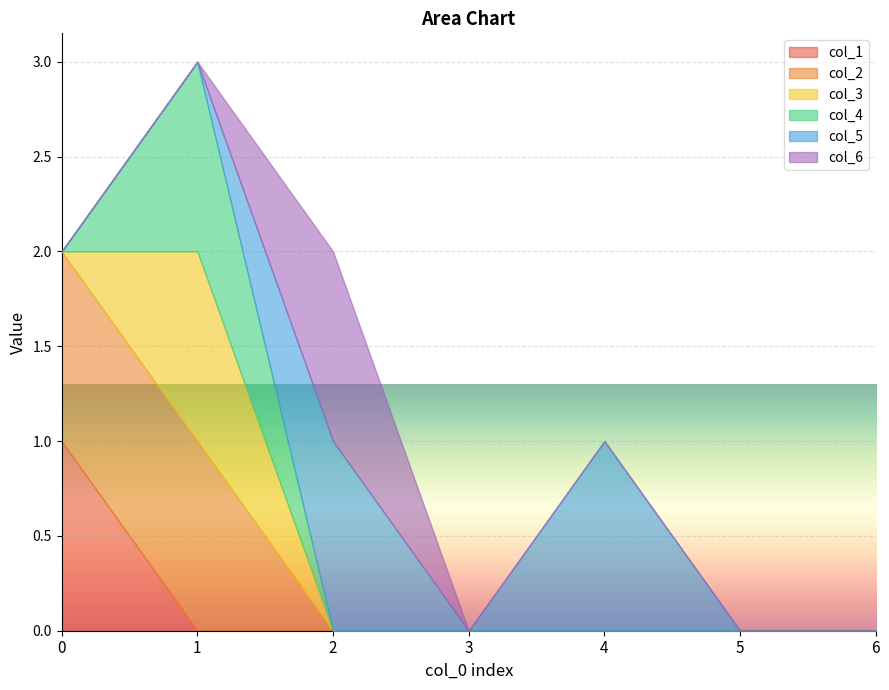

What are all the series names shown in the legend?

col_1, col_2, col_3, col_4, col_5, col_6